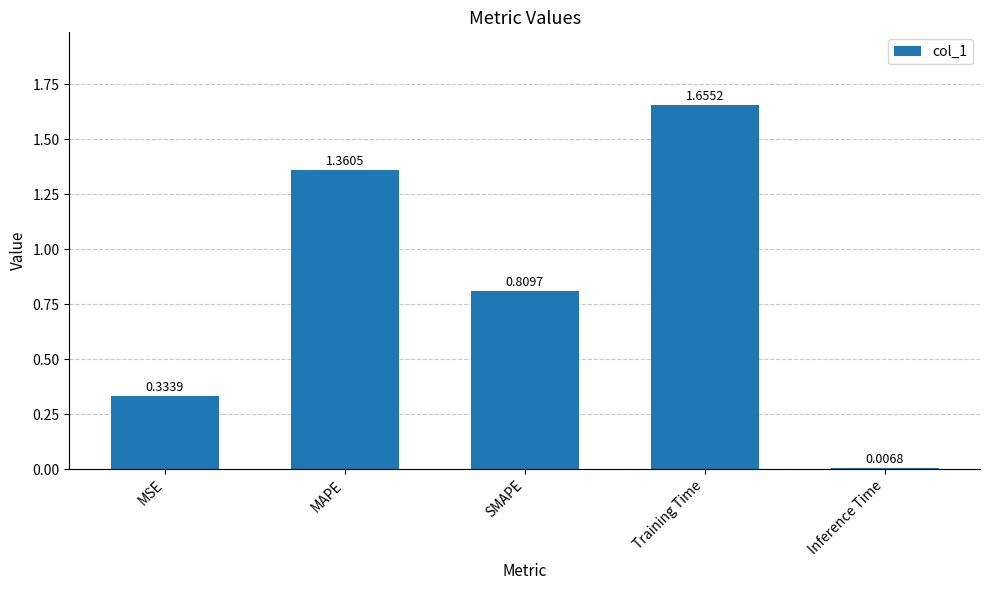

Rank the categories by value from highest to lowest.

Training Time, MAPE, SMAPE, MSE, Inference Time